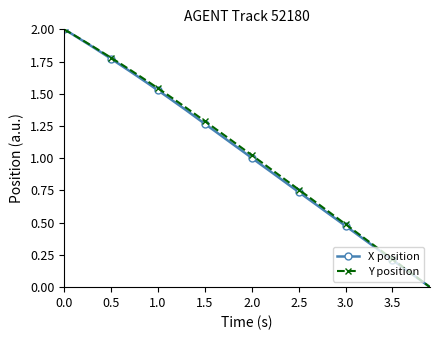

True or false: X position has more than 2 points higher than both neighbors.

False